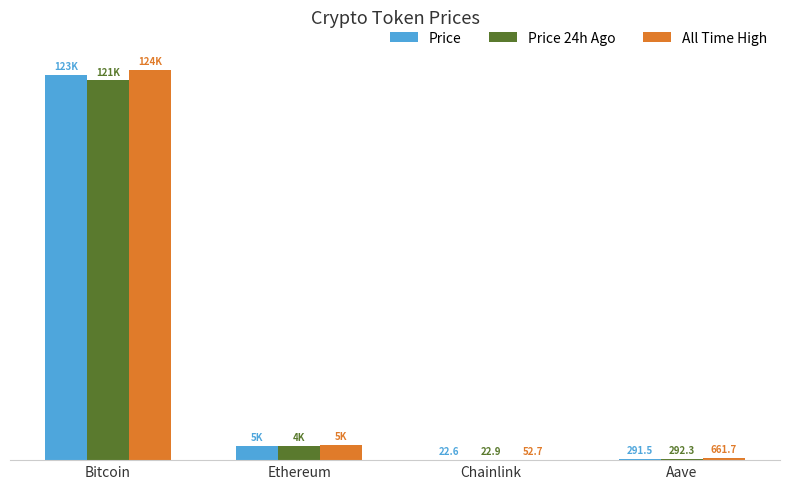

At which label is Price 24h Ago closest to 60476?

Ethereum